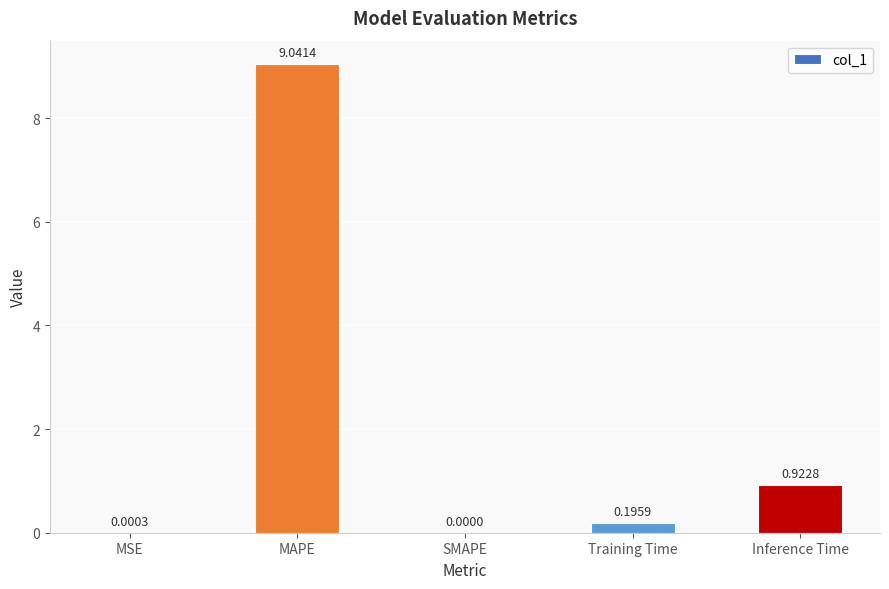

At which label is the value closest to 4?

Inference Time